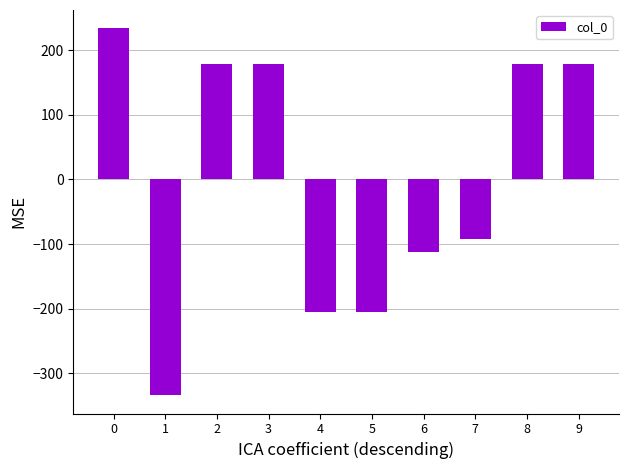

Are the bars horizontal?

No